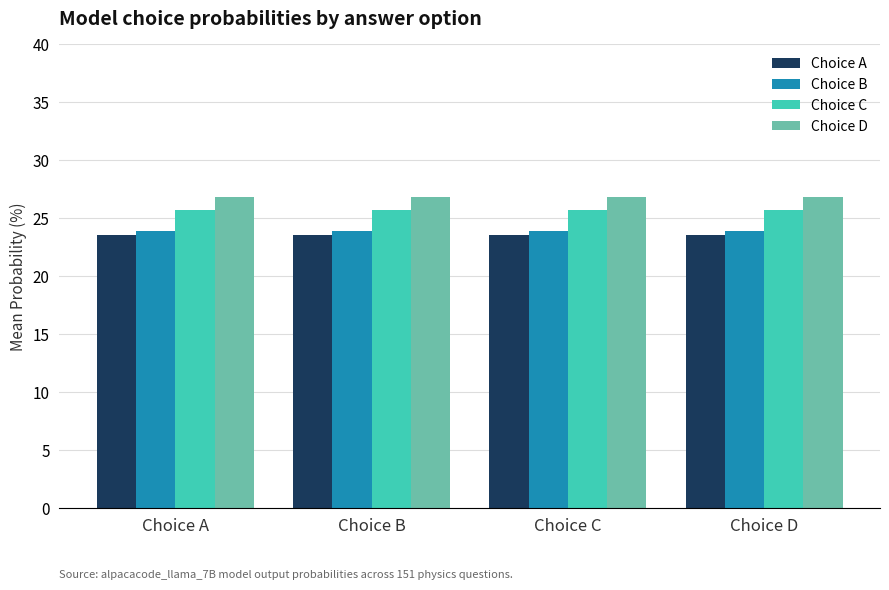

Reading left to right, extract all data points from this chart.

Choice A: 23.6	23.6	23.6	23.6
Choice B: 23.9	23.9	23.9	23.9
Choice C: 25.7	25.7	25.7	25.7
Choice D: 26.8	26.8	26.8	26.8